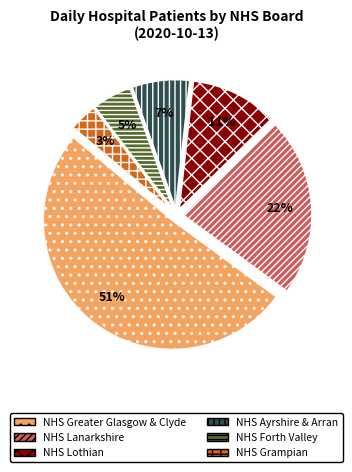

Combined, do NHS Lanarkshire and NHS Grampian account for over 50%?

No